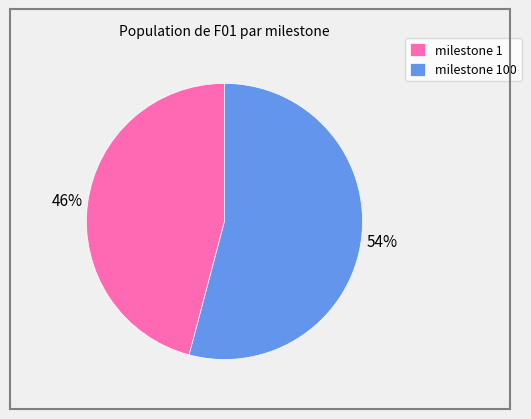

Is the sum of milestone 1 and milestone 100 greater than half?

Yes